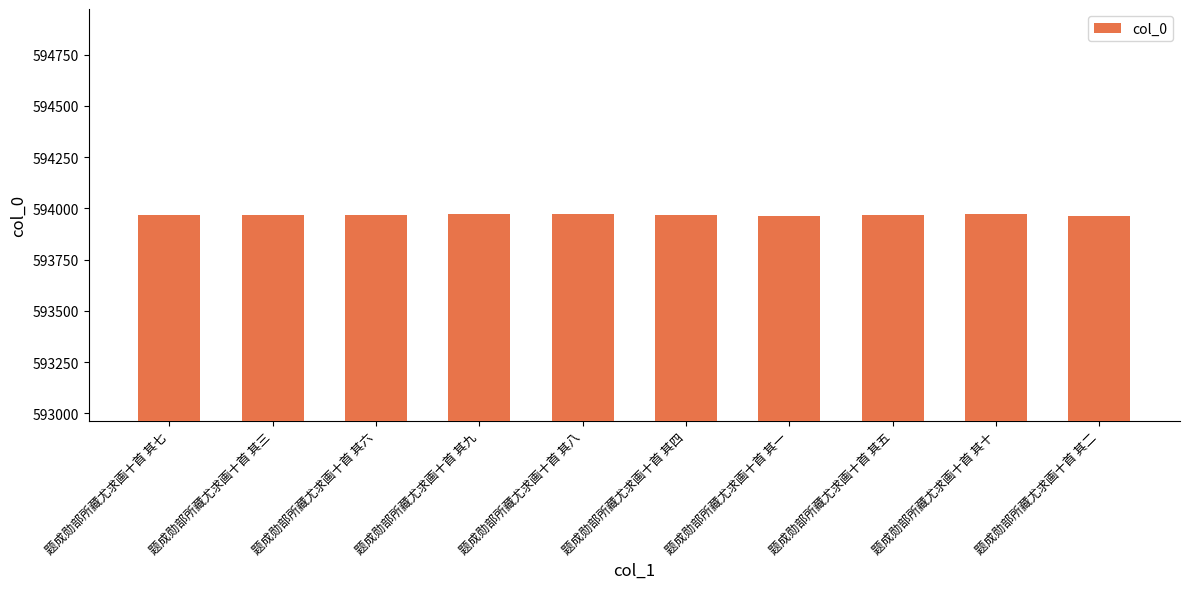

What is the greatest value displayed?

593973